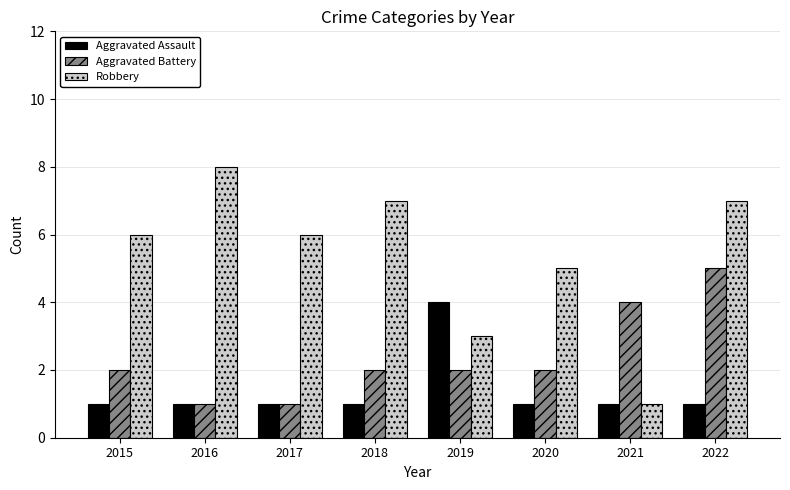

What is the difference between the maximum and minimum values in the Aggravated Assault series?

3